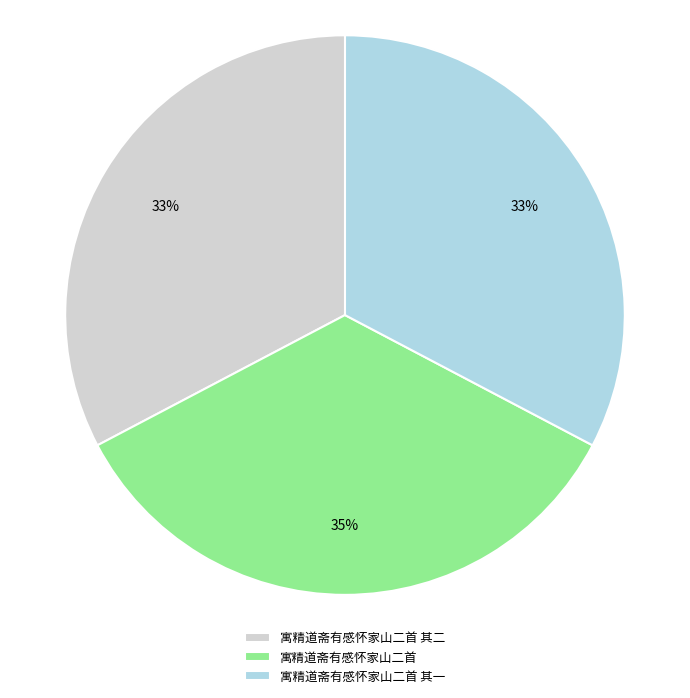

Between 寓精道斋有感怀家山二首 其一 and 寓精道斋有感怀家山二首, which is larger?

寓精道斋有感怀家山二首